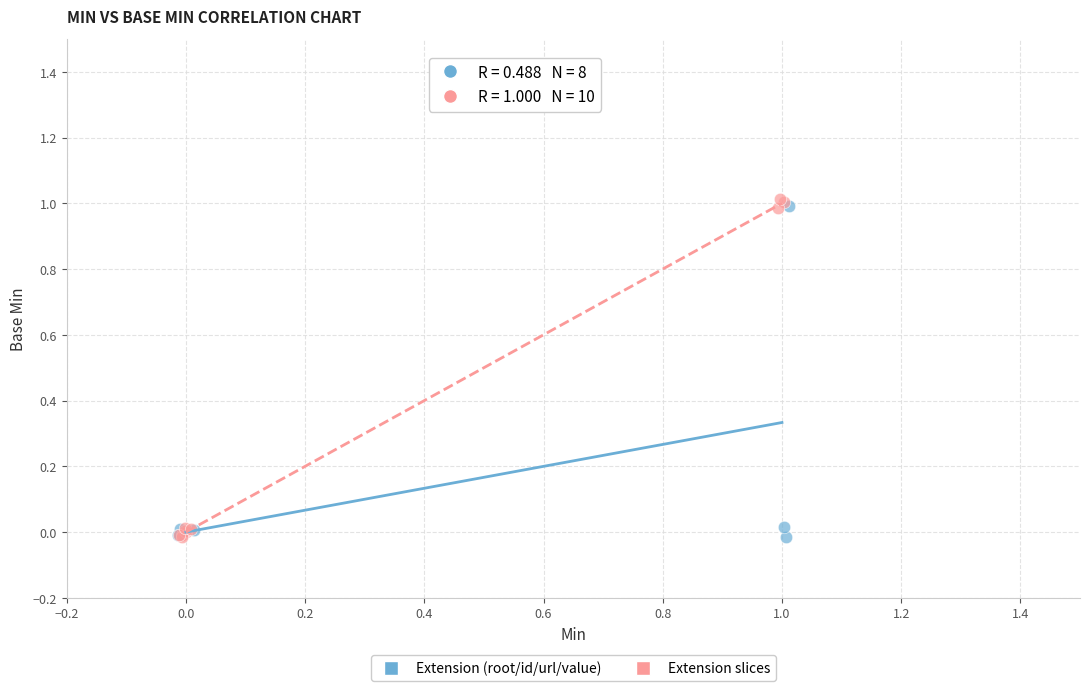

Which series has the widest spread of Y values?

Extension slices